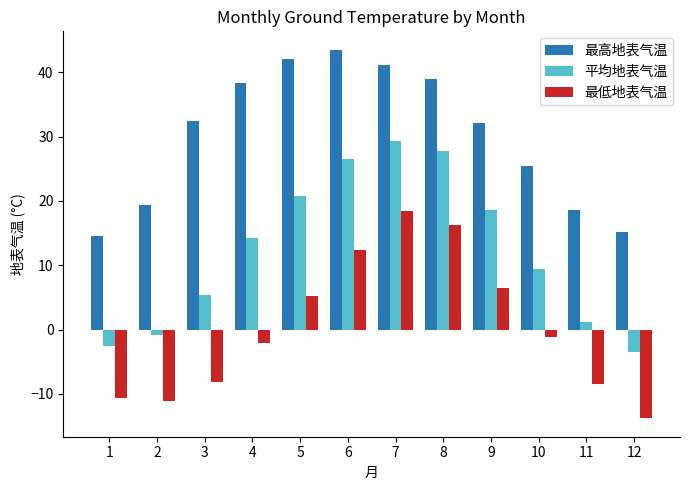

Which series has the widest spread of values?

平均地表气温